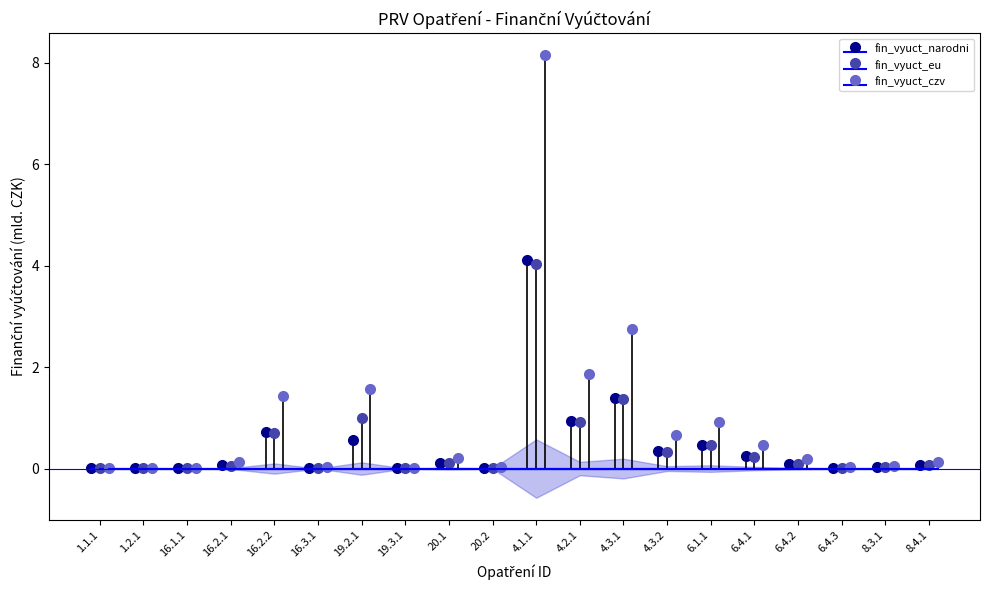

At how many categories does at least one series exceed 3?

1